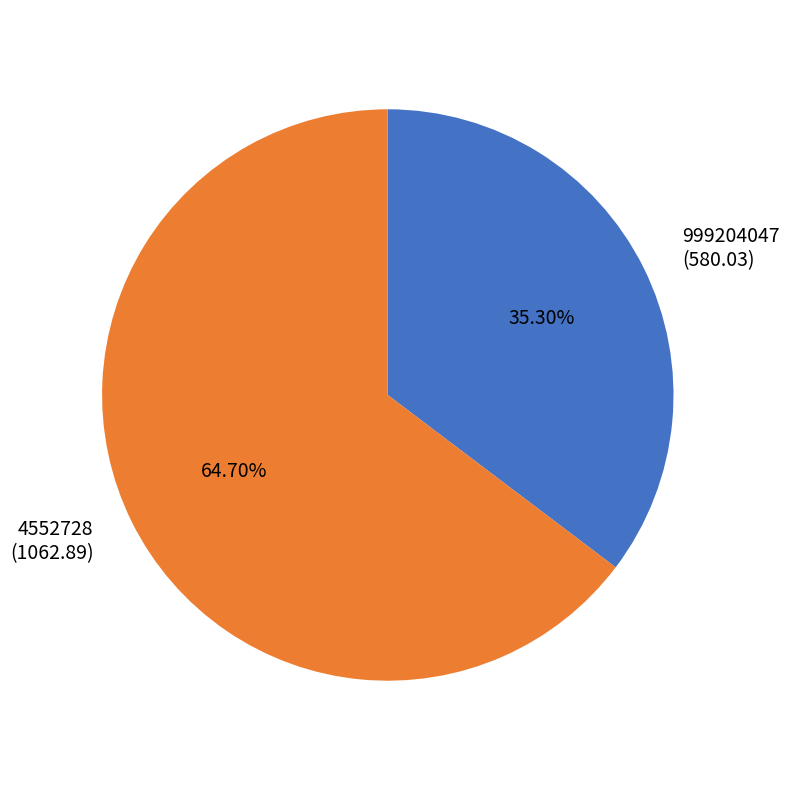

Which has a higher value, 4552728 or 999204047?

4552728